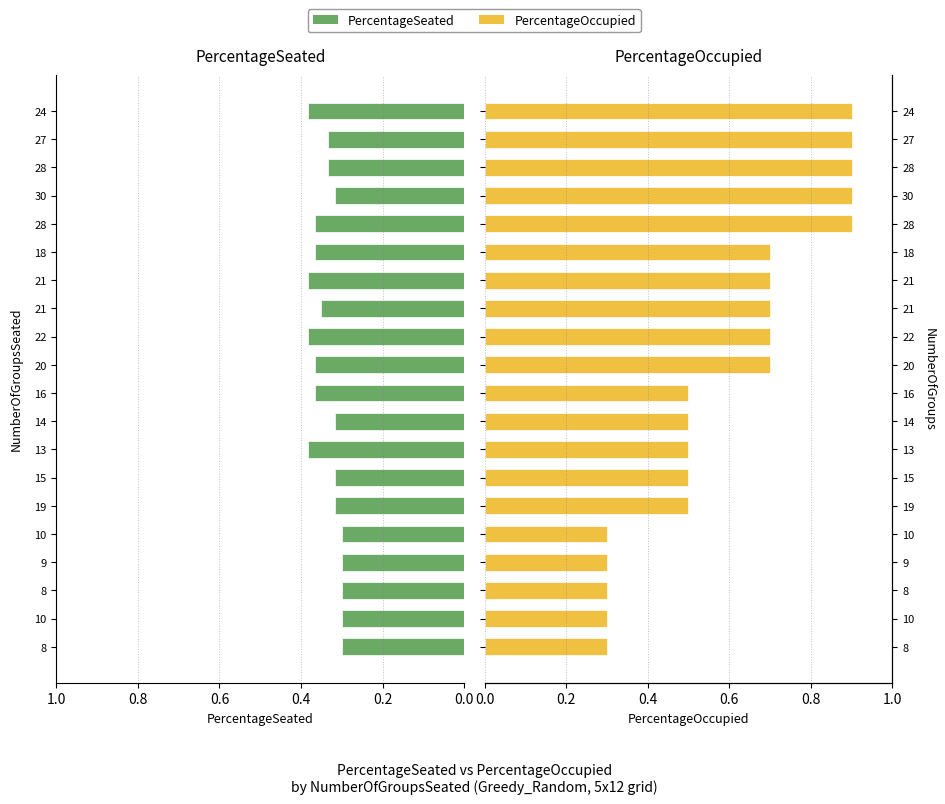

How many groups of bars are there?

20